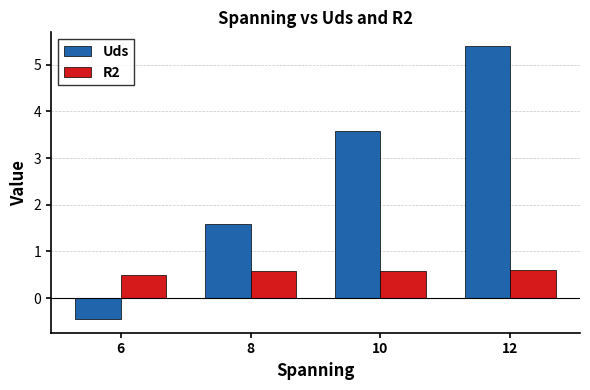

What is the difference between the maximum and second lowest values in the Uds series?

3.8